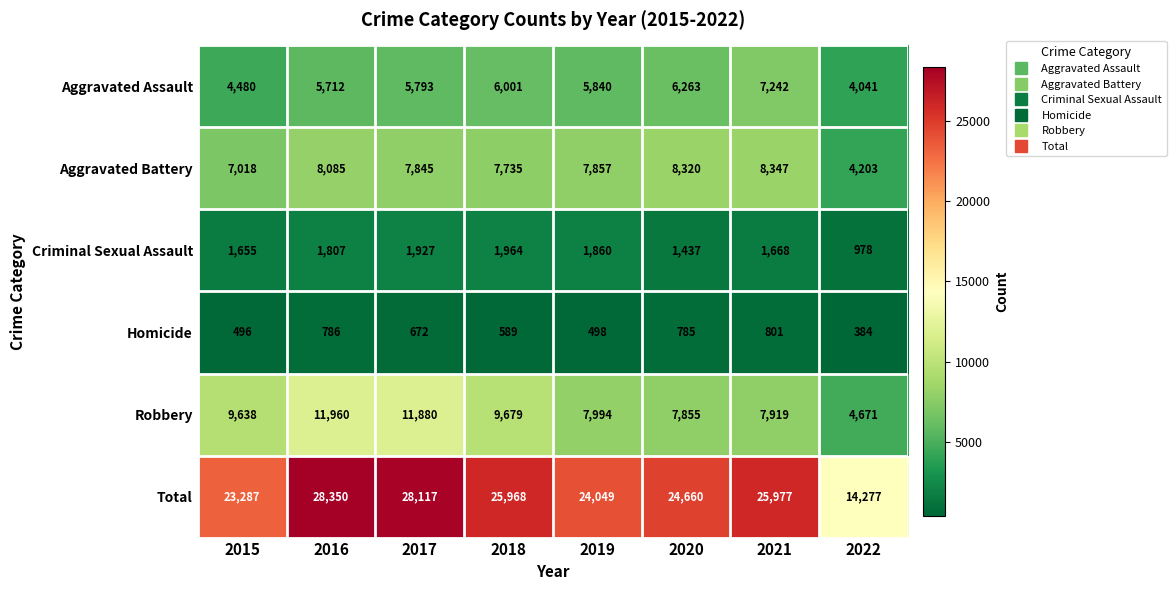

List the series in order of their peak value, lowest first.

Homicide, Criminal Sexual Assault, Aggravated Assault, Aggravated Battery, Robbery, Total